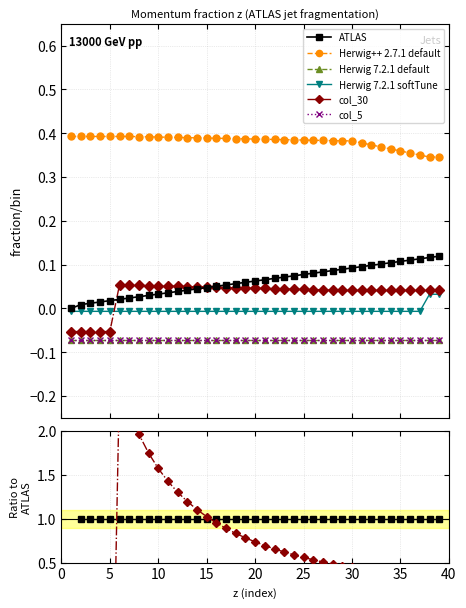

True or false: col_5 and Herwig++ 2.7.1 default intersect in this chart.

False